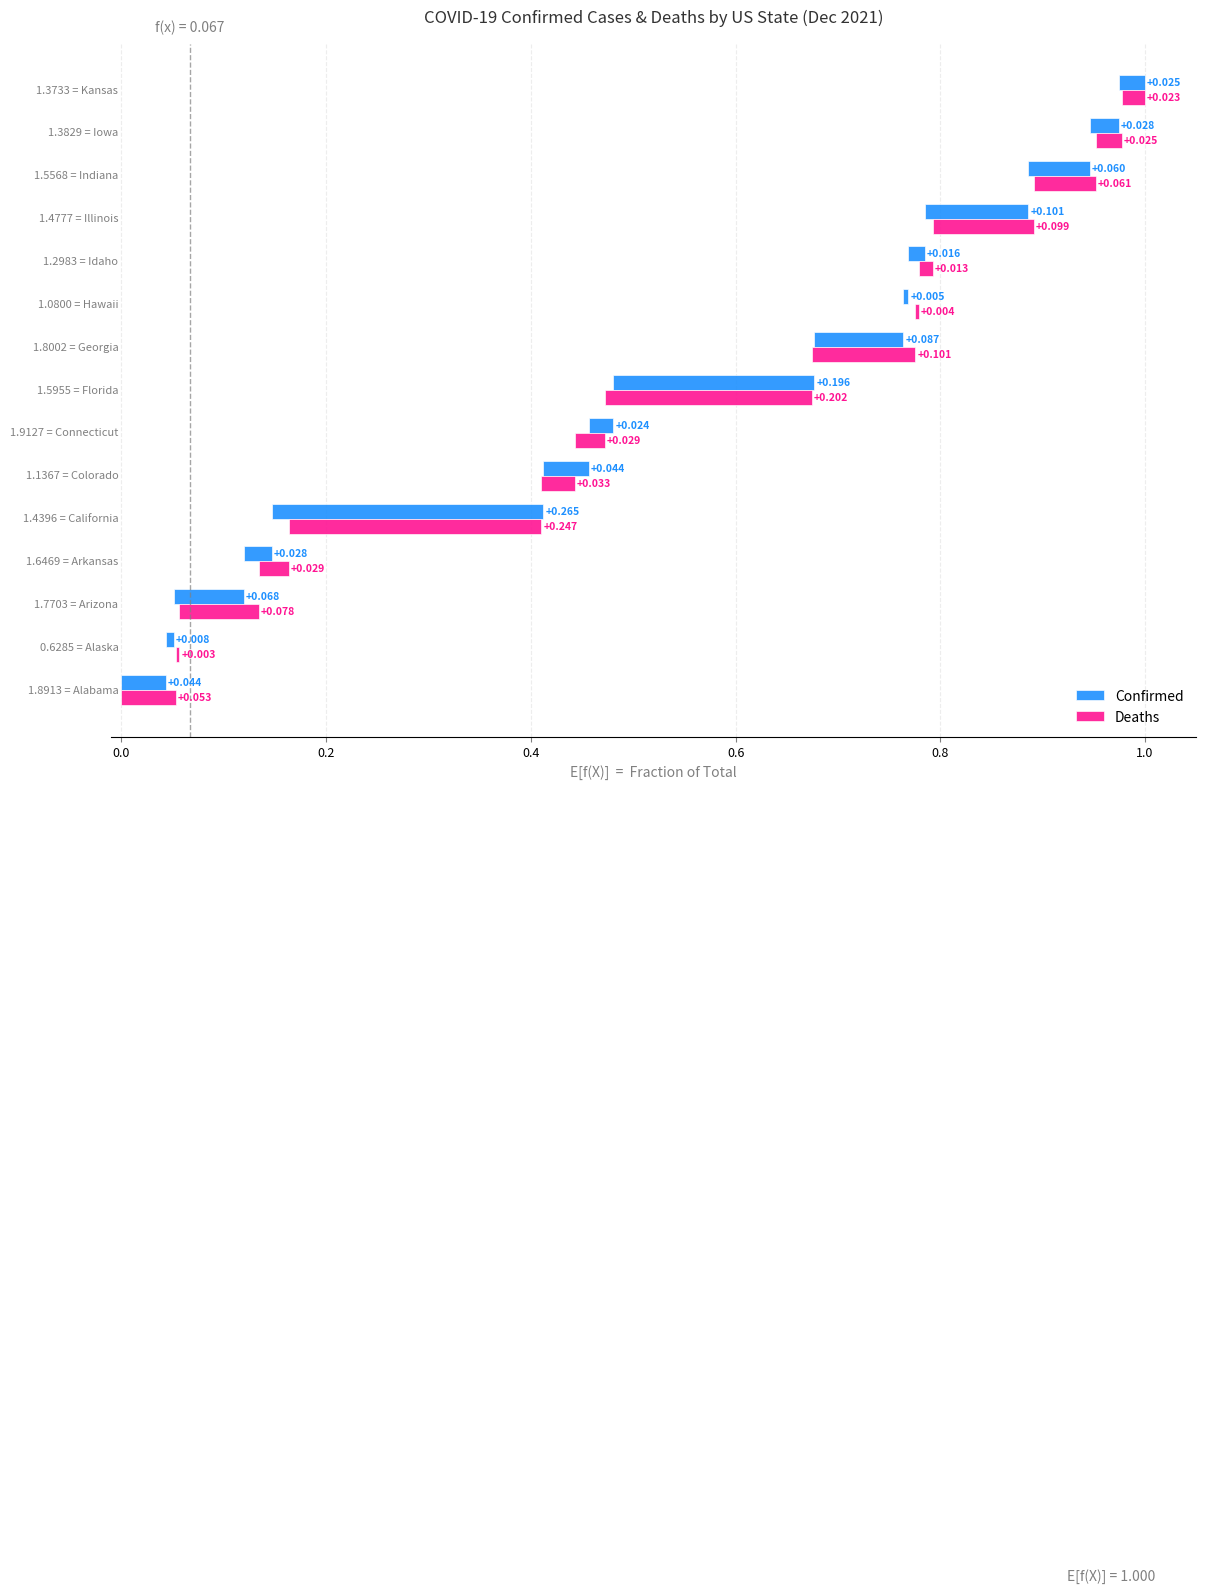

Reading left to right, what are all the values shown in this chart?

Confirmed: 0.0	0.0	0.1	0.0	0.3	0.0	0.0	0.2	0.1	0.0	0.0	0.1	0.1	0.0	0.0
Deaths: 0.1	0.0	0.1	0.0	0.2	0.0	0.0	0.2	0.1	0.0	0.0	0.1	0.1	0.0	0.0